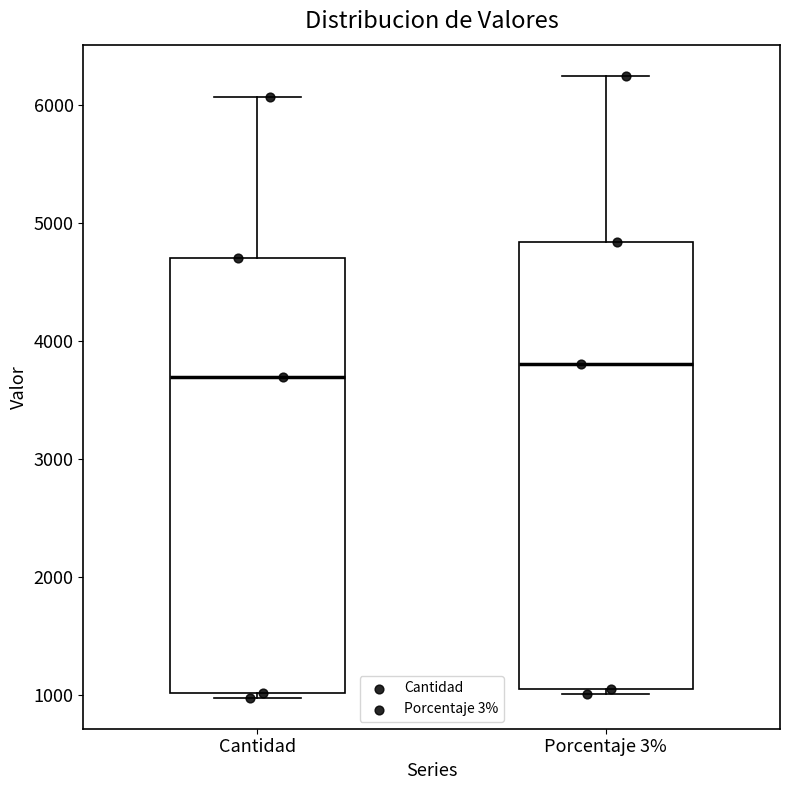

Reading left to right, transcribe this box plot: for each box, give where its median line is, the range the box spans, and where its two whiskers end, as read against the y-axis. The values are not printed on the chart, so give them approximately, as read against the axis.

Cantidad: median 3700, box 1000 to 4700, whiskers 1000 (just below the box's lower edge) to 6100
Porcentaje 3%: median 3800, box 1000 to 4800, whiskers 1000 (just below the box's lower edge) to 6200